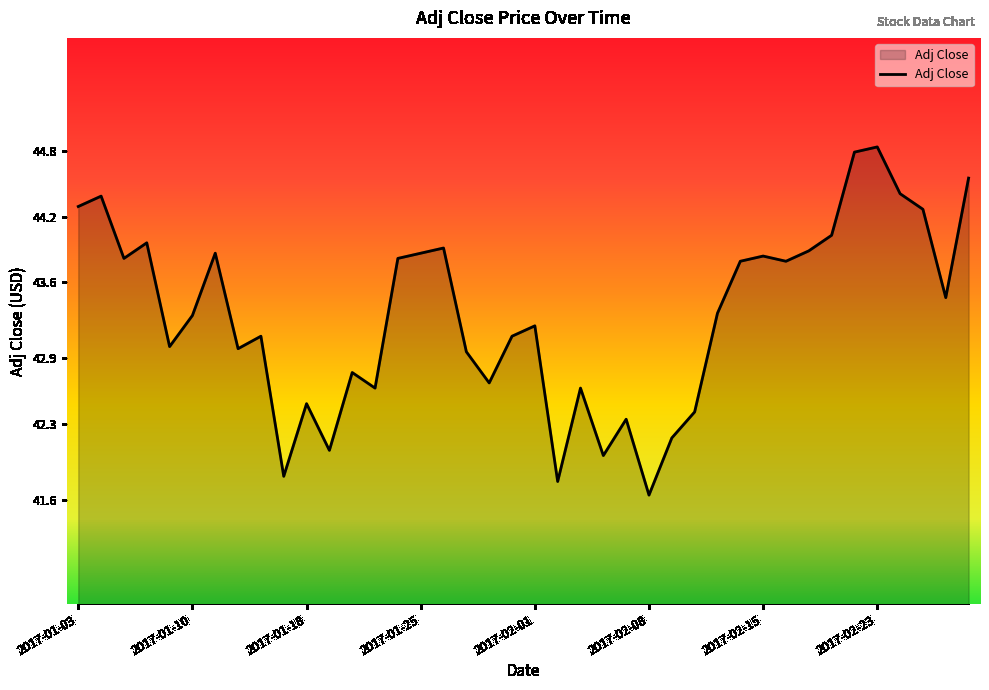

How many lines are shown in the chart?

1